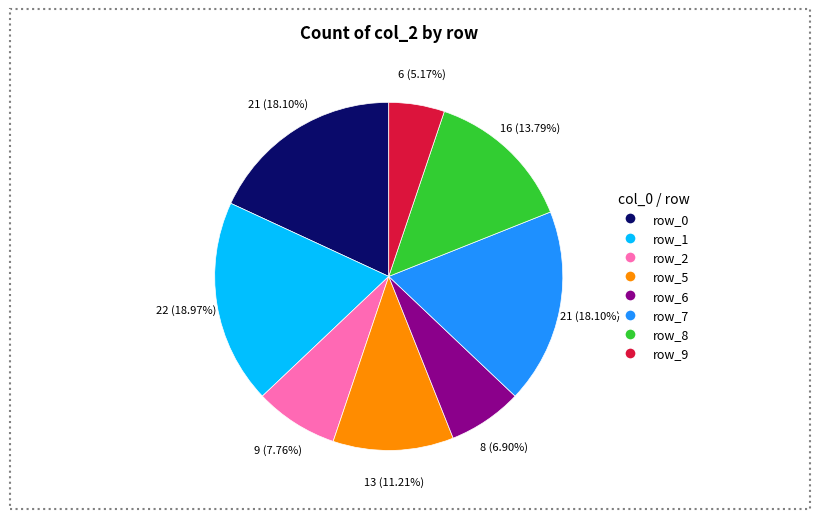

What is the largest slice in the pie chart?

row_1